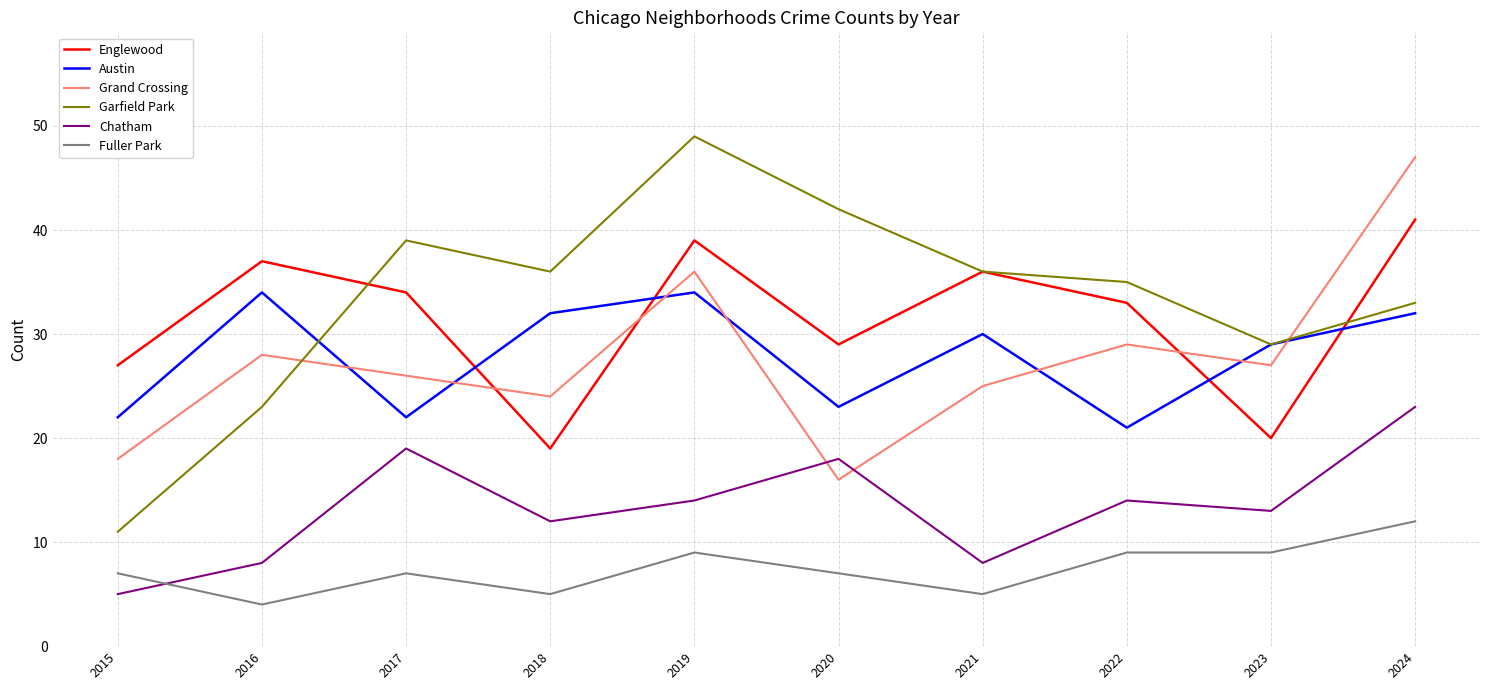

What is the difference between the highest and lowest values at 2017?

32